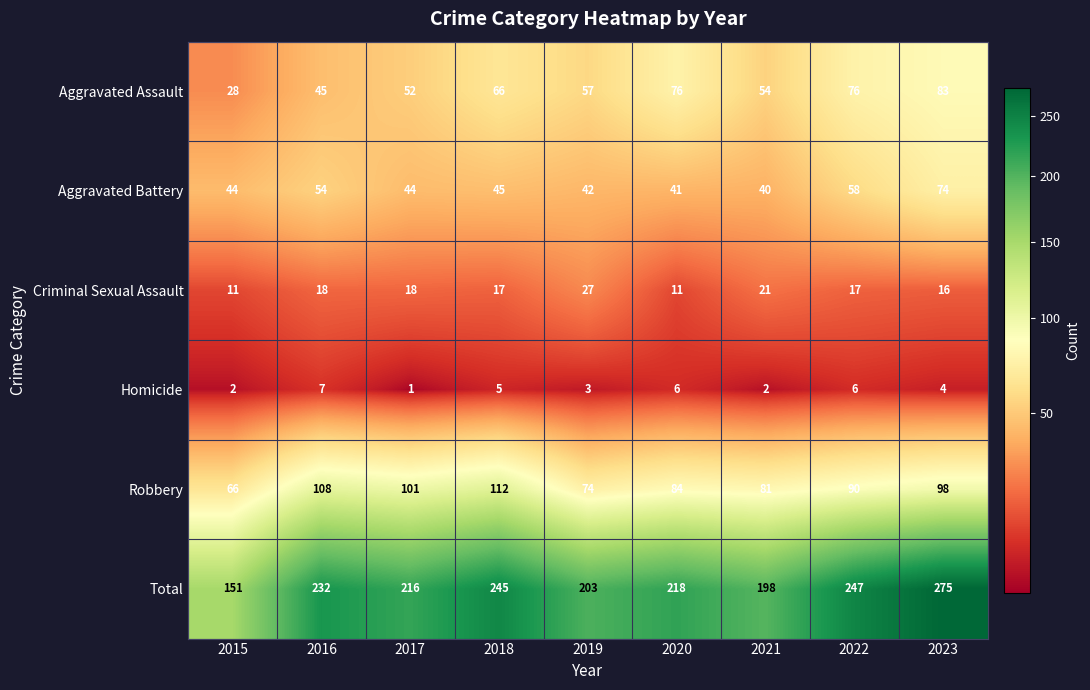

At which label does Homicide first exceed 4?

2016